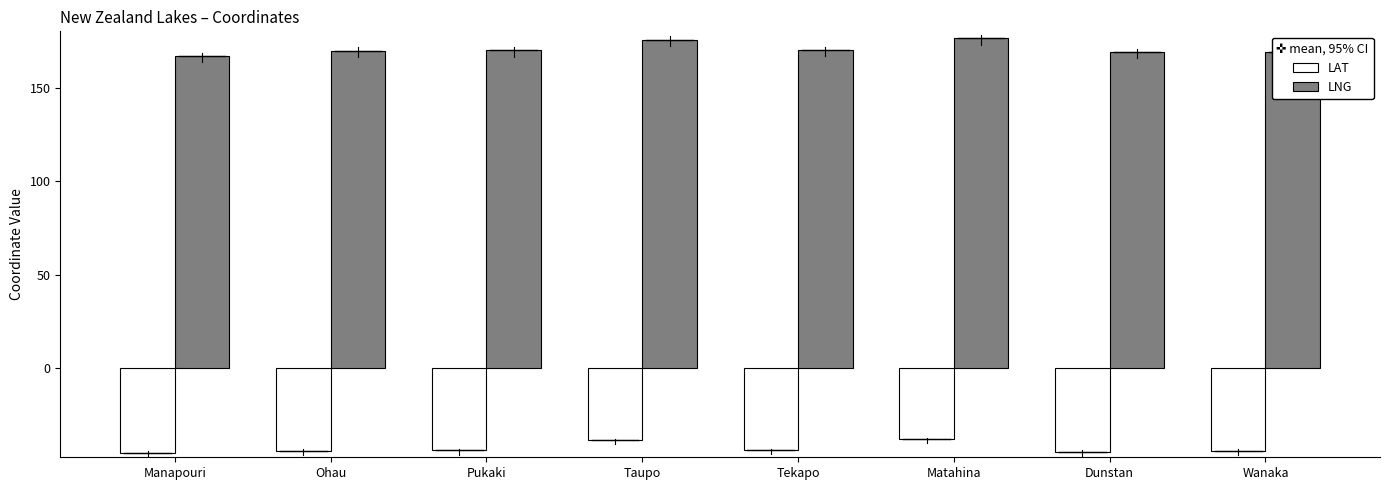

What is the value of the LAT bar at the 3rd from the left?

-44.1